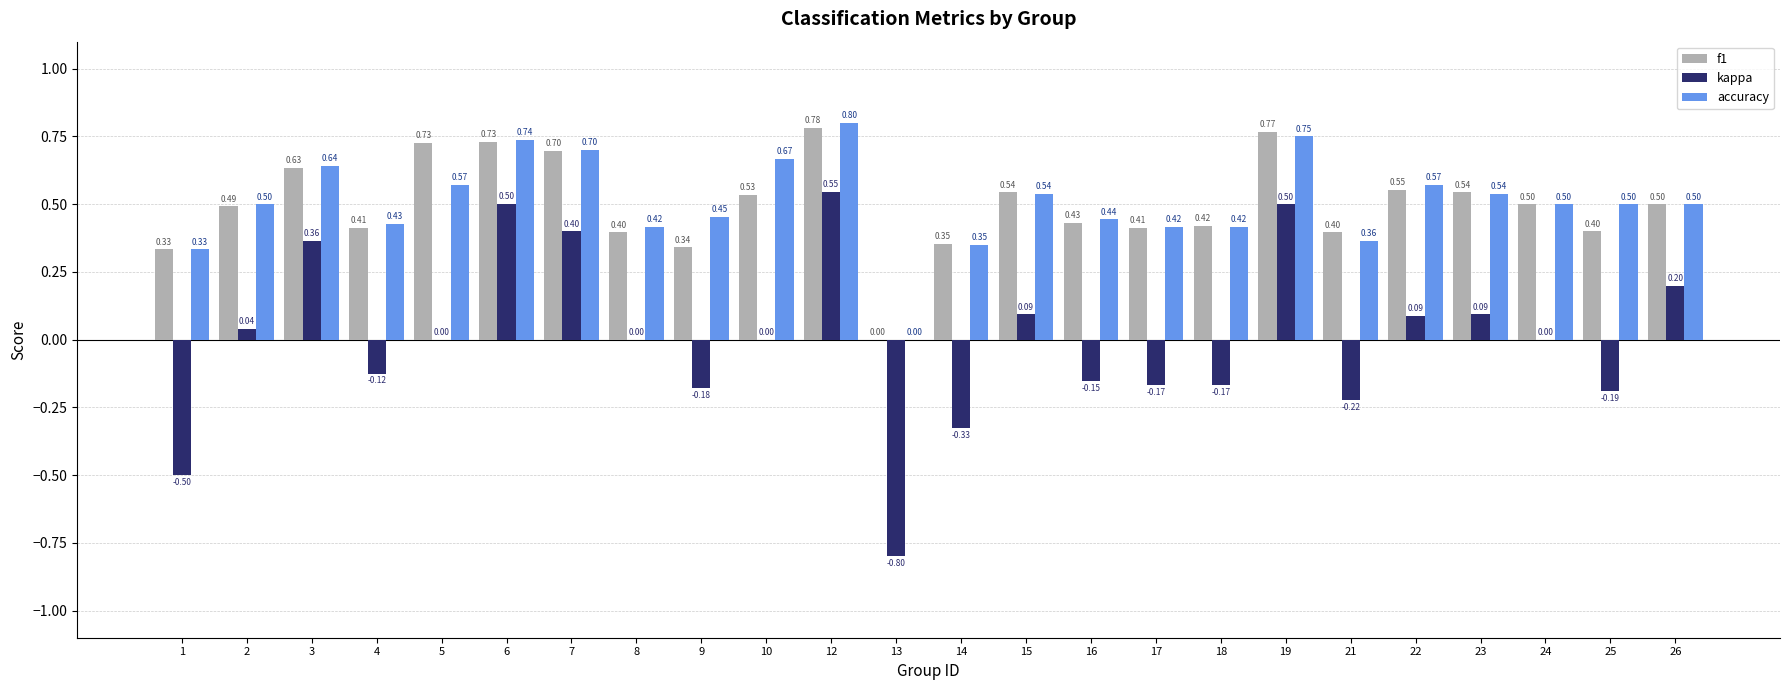

What is the sum of all f1 values?

11.9